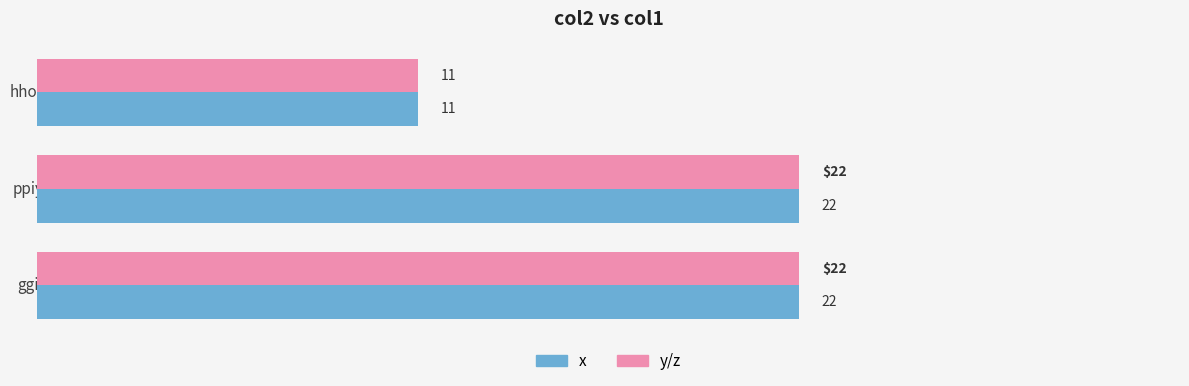

What is the difference between the maximum and minimum values in the y/z series?

11